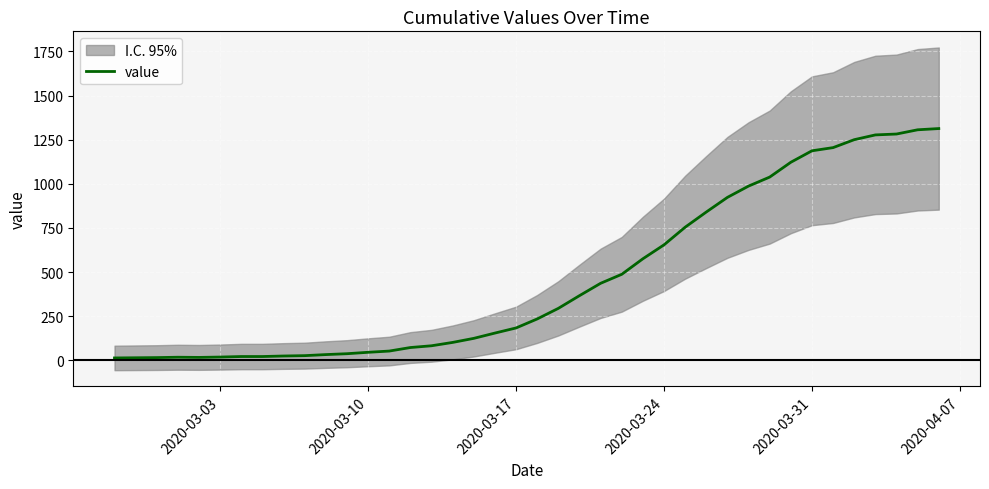

Is it true that the value at 2020-03-10 is 79?

False